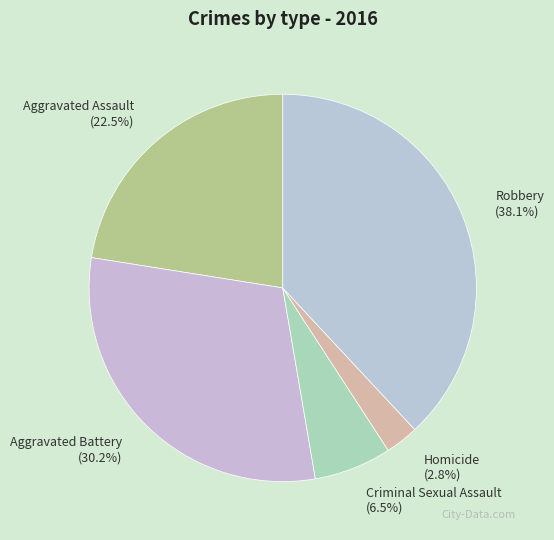

What is the largest slice in the pie chart?

Robbery